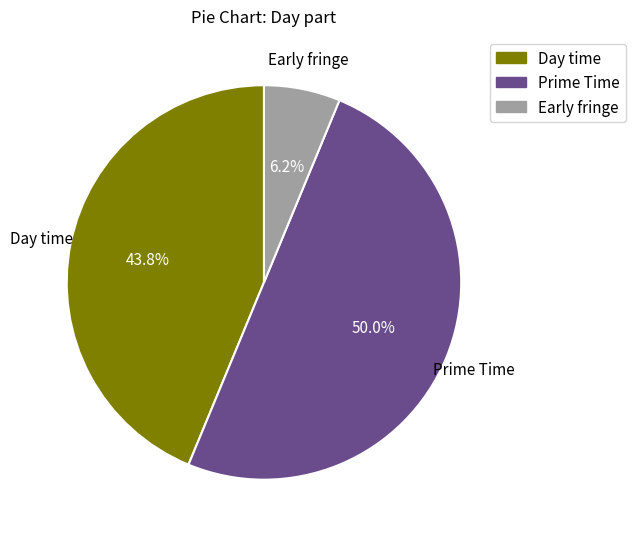

Which category has the smallest portion of the pie?

Early fringe